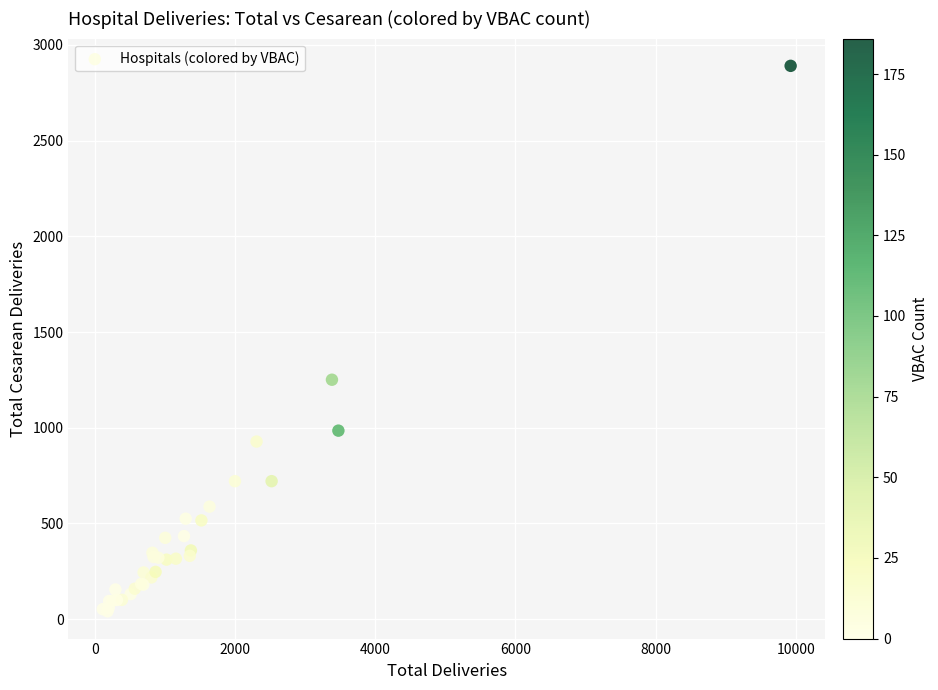

What Y value in the scatter plot is closest to 1466?

1251